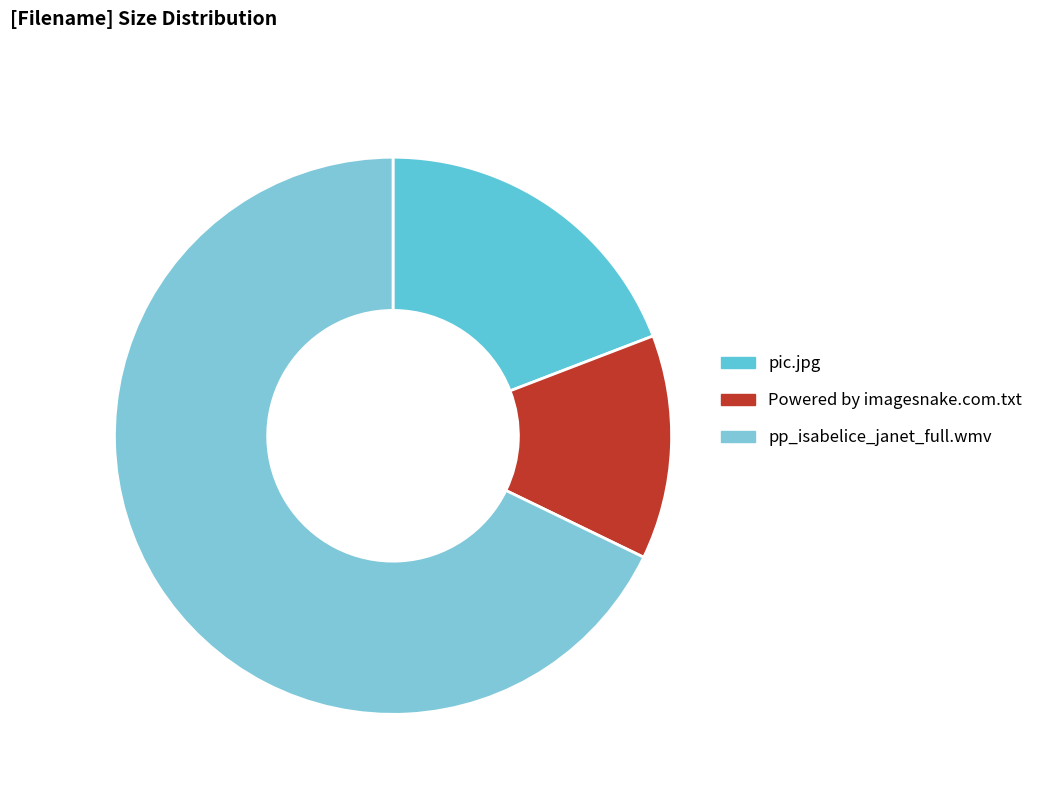

Rank the categories by value from lowest to highest.

Powered by imagesnake.com.txt, pic.jpg, pp_isabelice_janet_full.wmv